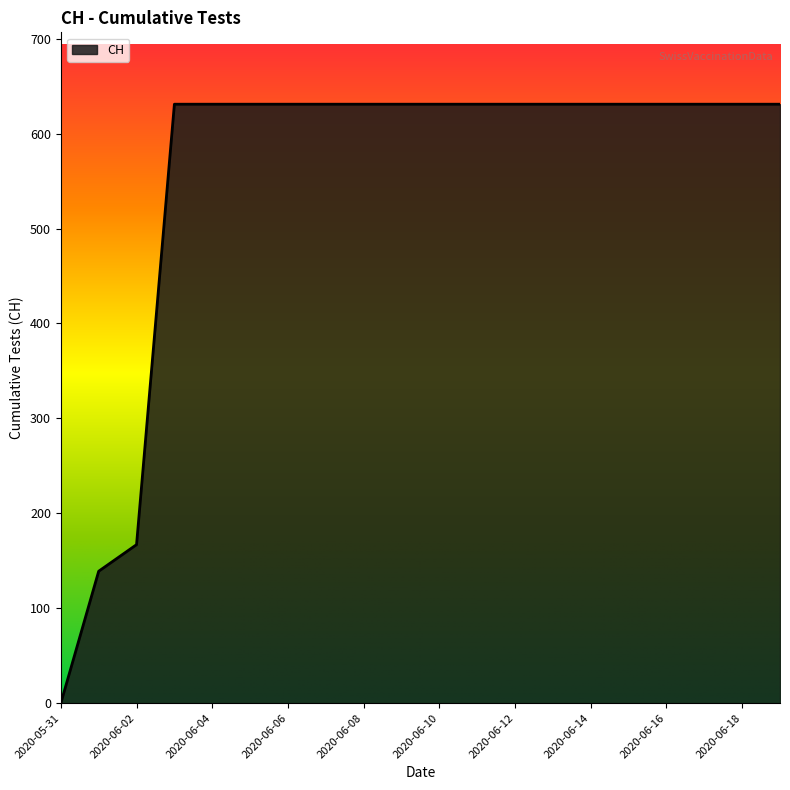

Reading left to right, extract all data points from this chart.

0	139	167	631	631	631	631	631	631	631	631	631	631	631	631	631	631	631	631	631